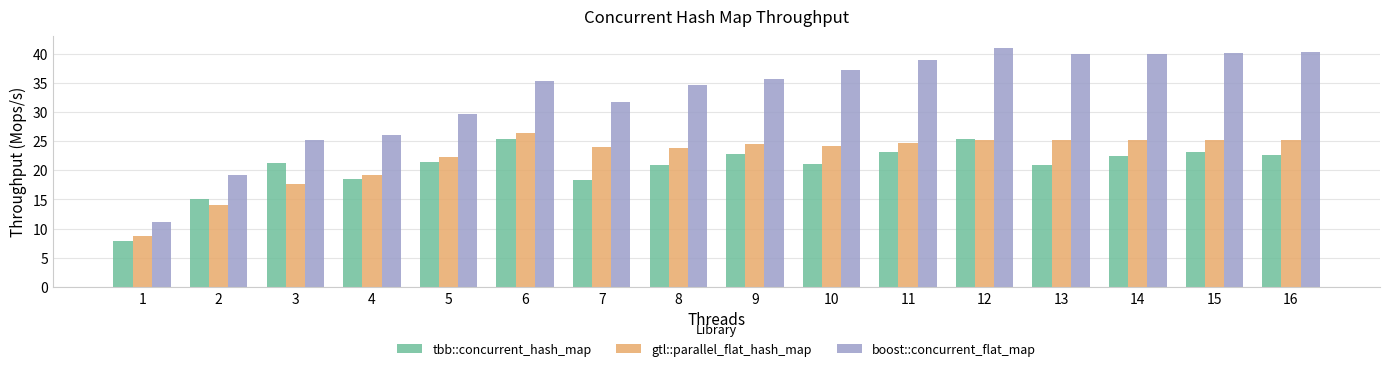

The boost::concurrent_flat_map series shows 37.2 at 10. True or false?

True